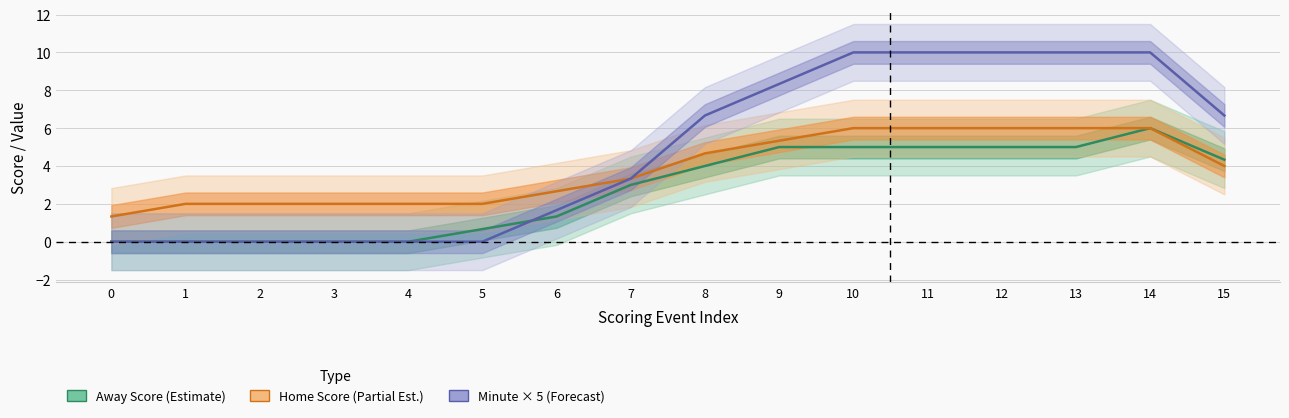

True or false: Minute × 5 (Forecast) has more than 2 interior local peaks.

False